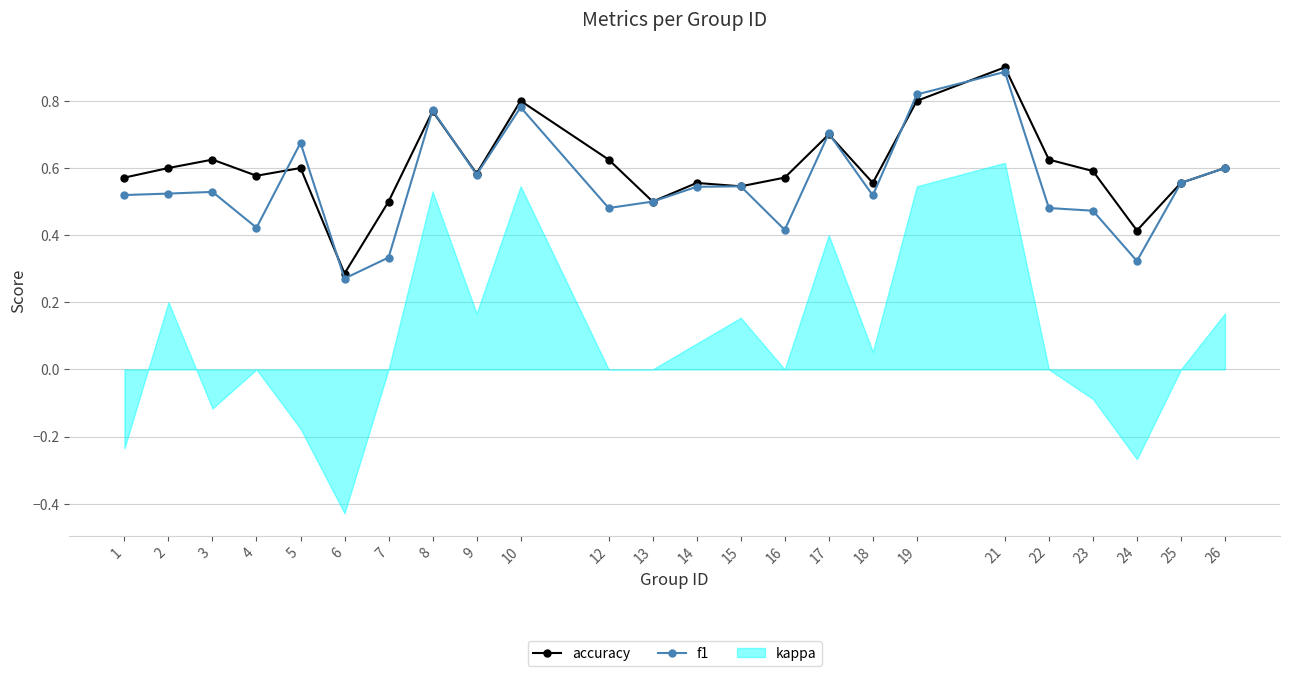

Which series has the widest spread of values?

f1